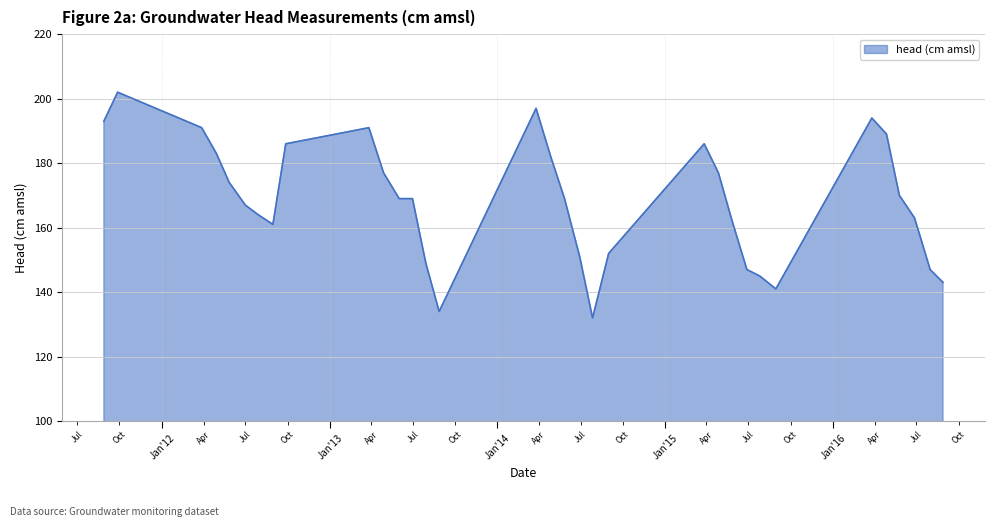

What is the greatest value displayed?

202